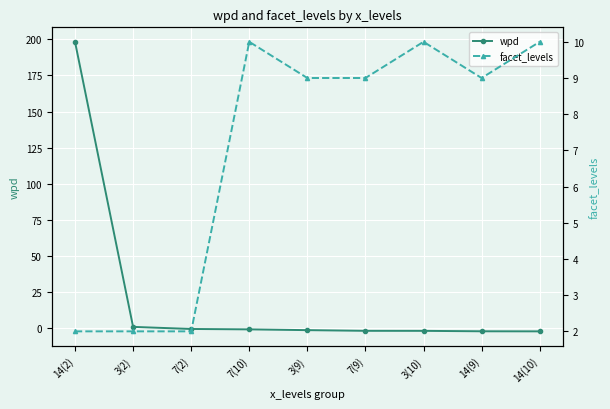

What is the total value across all series at 14(9)?

6.8